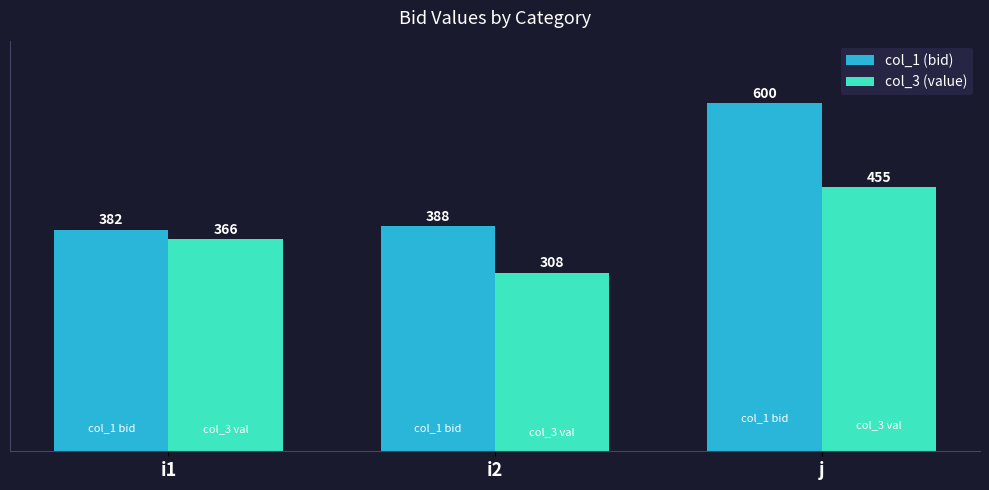

What are all the series names shown in the legend?

col_1 (bid), col_3 (value)